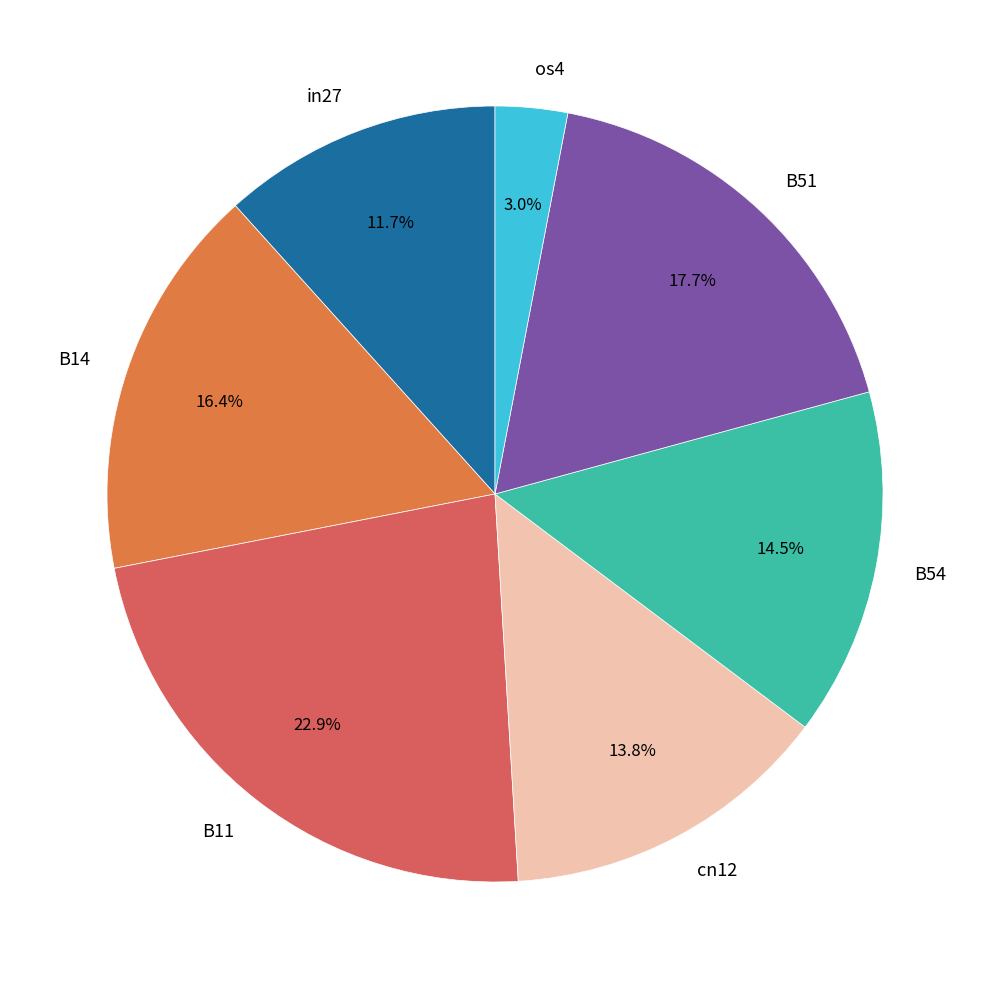

To the nearest percent, what percentage of the pie is B11?

23%